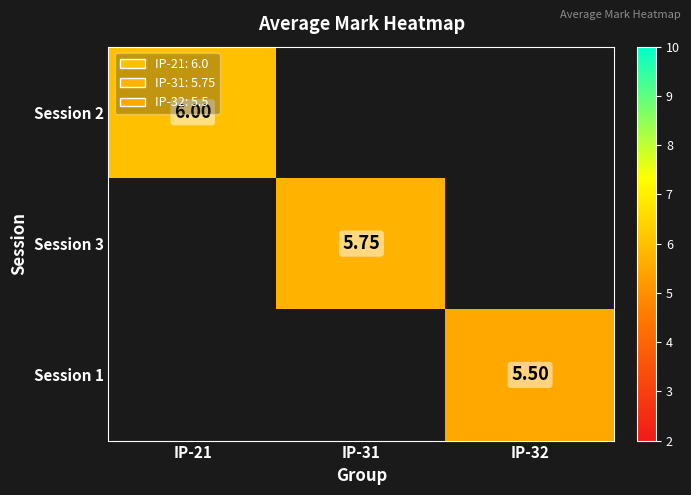

Which category has the highest value in the Session 2 series?

IP-21